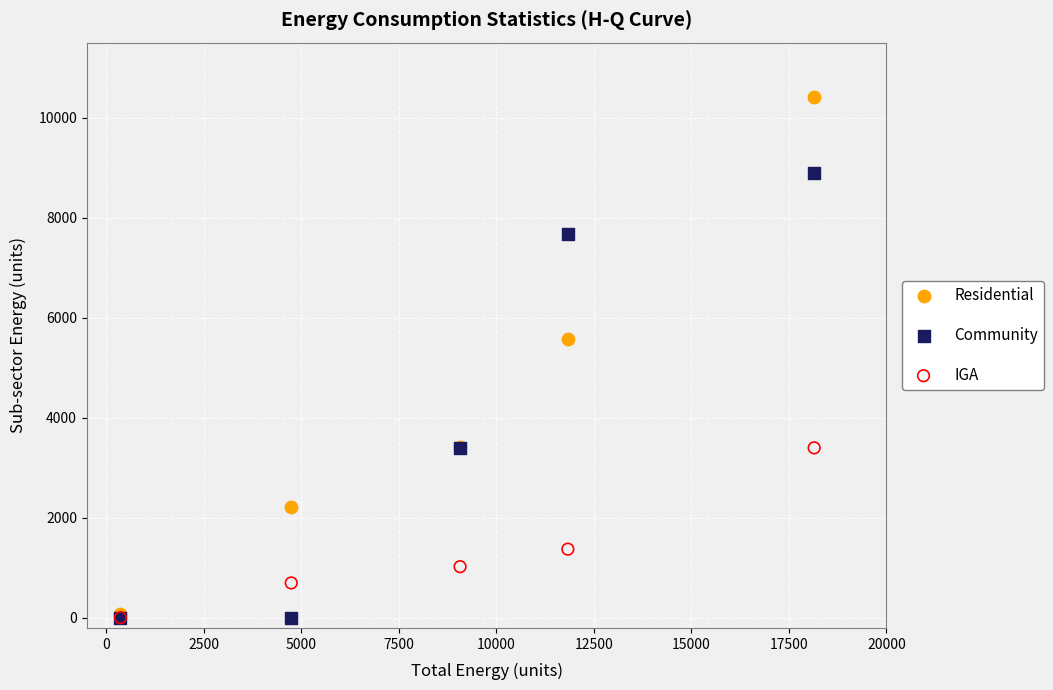

In the Residential series, what Y value is closest to 5246?

5568.3